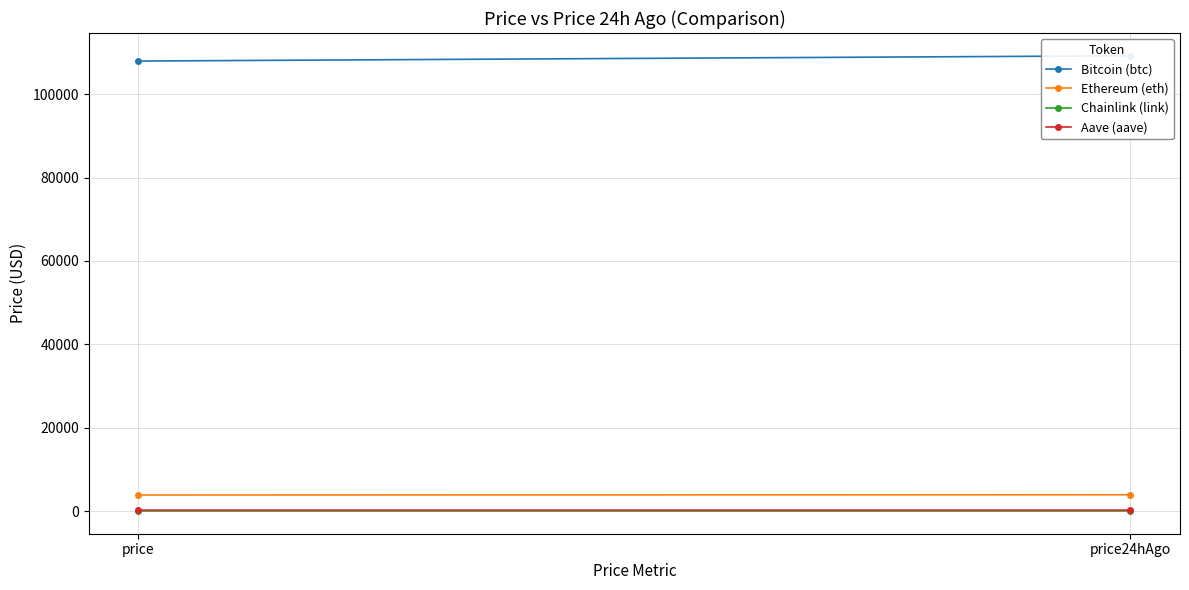

Reading left to right, extract all data points from this chart.

Bitcoin (btc): 107962.0	109226.0
Ethereum (eth): 3844.2	3905.3
Chainlink (link): 17.5	18.2
Aave (aave): 219.6	223.3